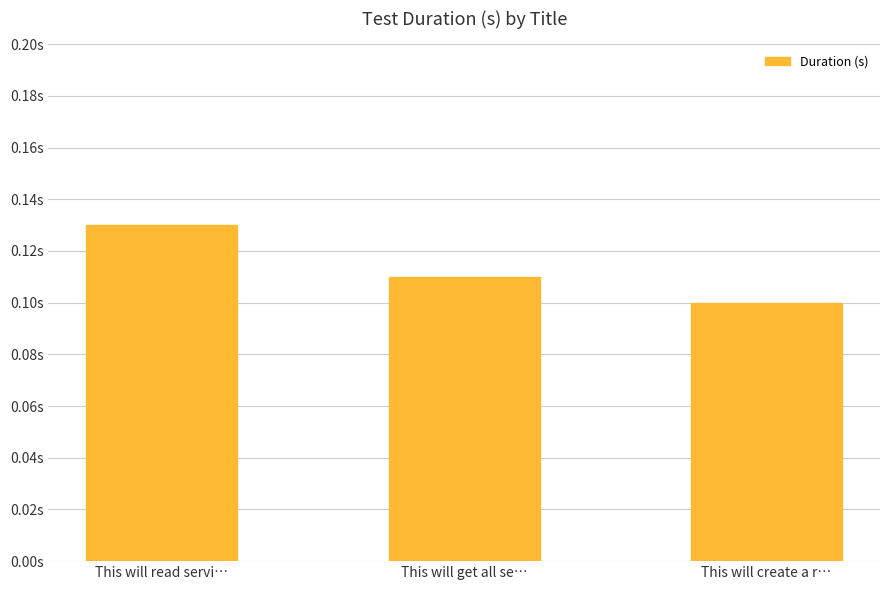

What is the sum of all values?

0.3